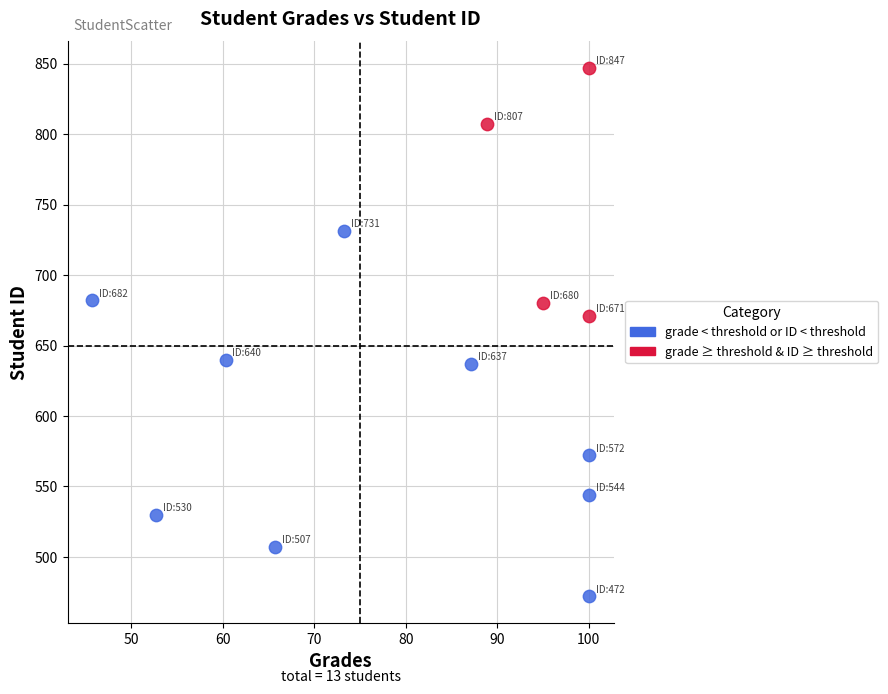

Which series reaches the maximum Y coordinate?

grade ≥ threshold & ID ≥ threshold